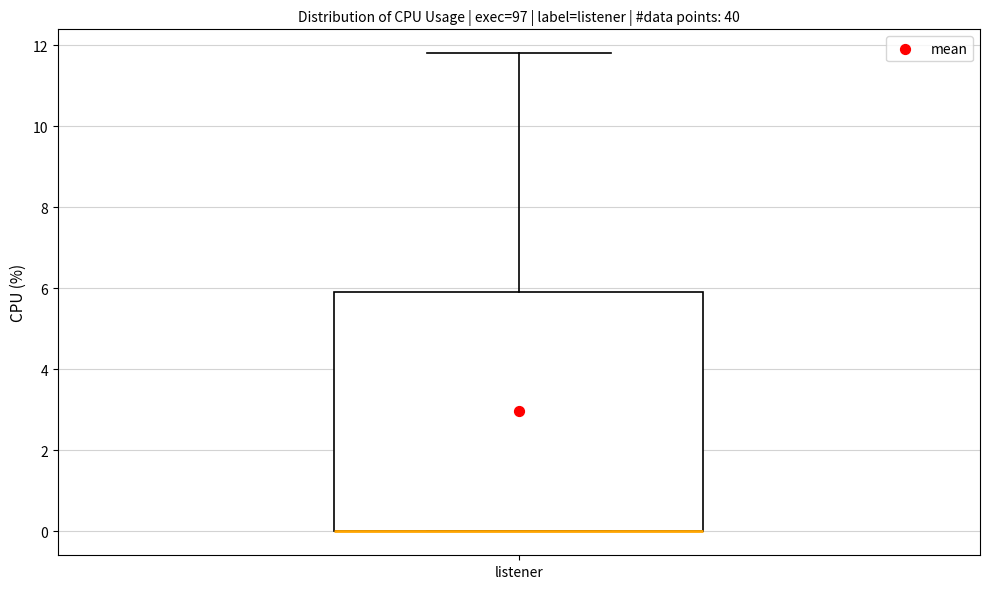

Read this box plot against the y-axis: the position of the median line, the range covered by the box, and the ends of both whiskers. The values are not printed on the chart, so give them approximately, as read against the axis.

median 0.0 (drawn on the box's lower edge), box 0.0 to 6.0, whiskers 0.0 to 11.8